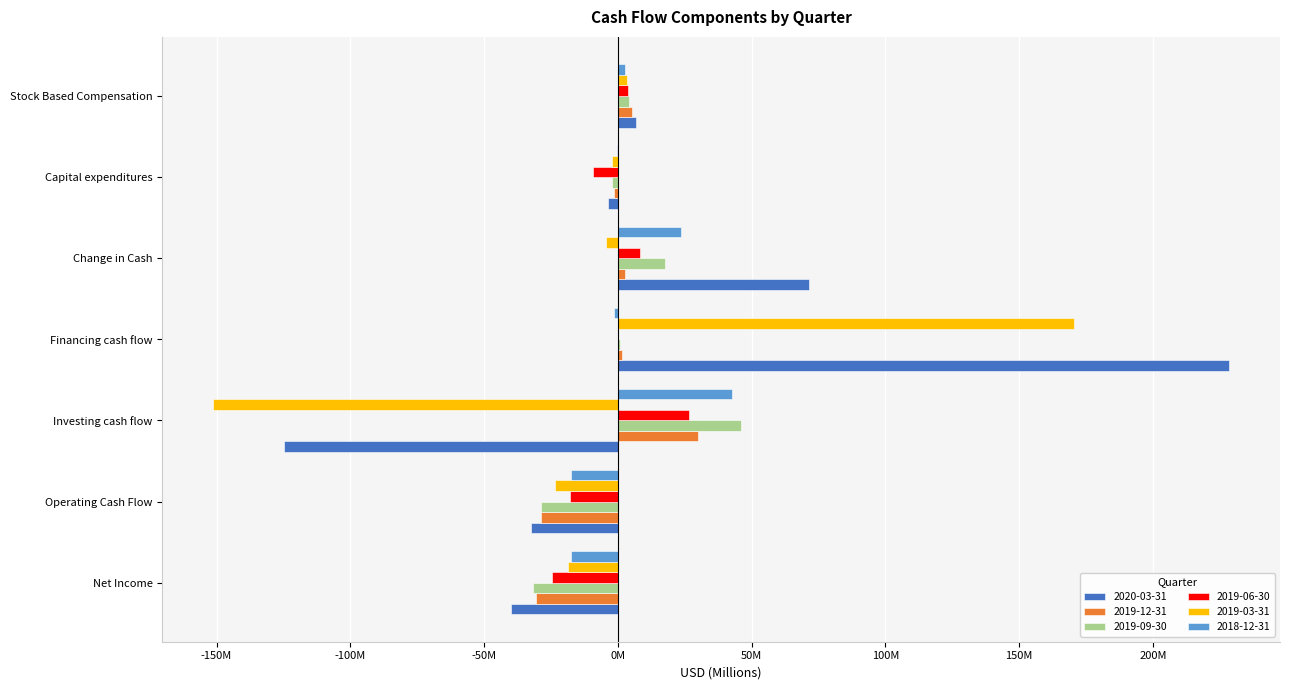

At which label does 2018-12-31 reach its minimum?

Operating Cash Flow